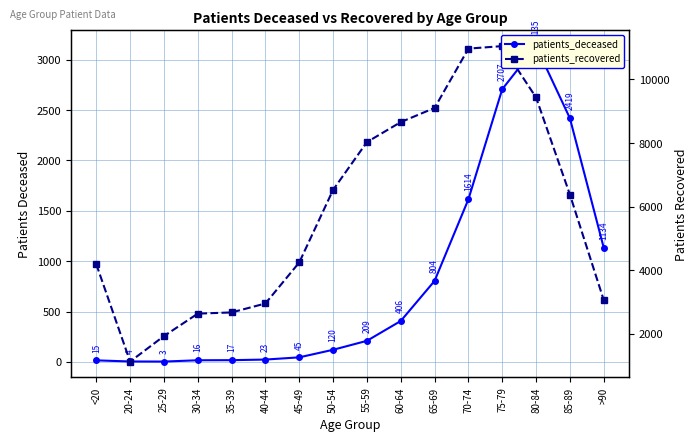

At which category does patients_recovered reach its first local valley?

20-24